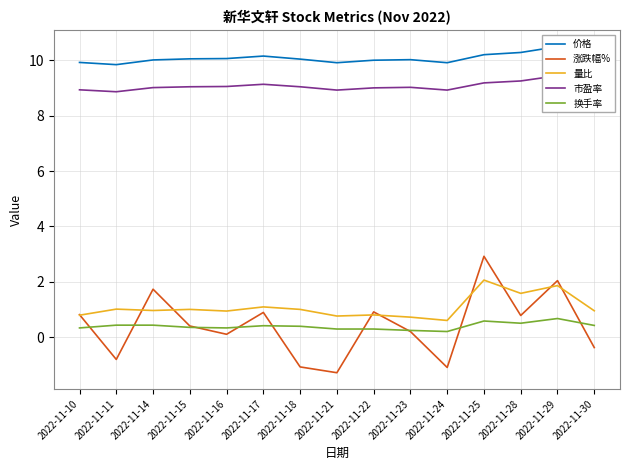

What is the value of the 量比 point at the 4th from the left?

1.0